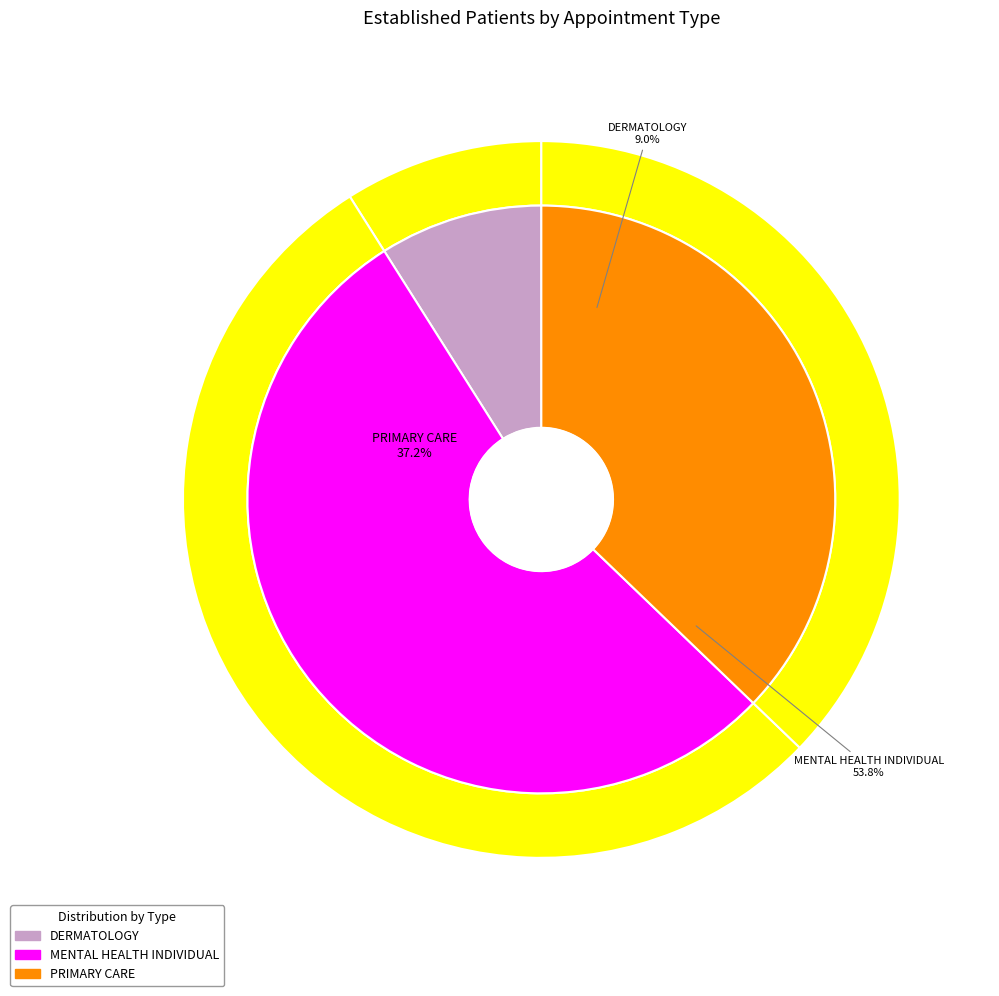

Rank the categories by value from lowest to highest.

DERMATOLOGY, PRIMARY CARE, MENTAL HEALTH INDIVIDUAL